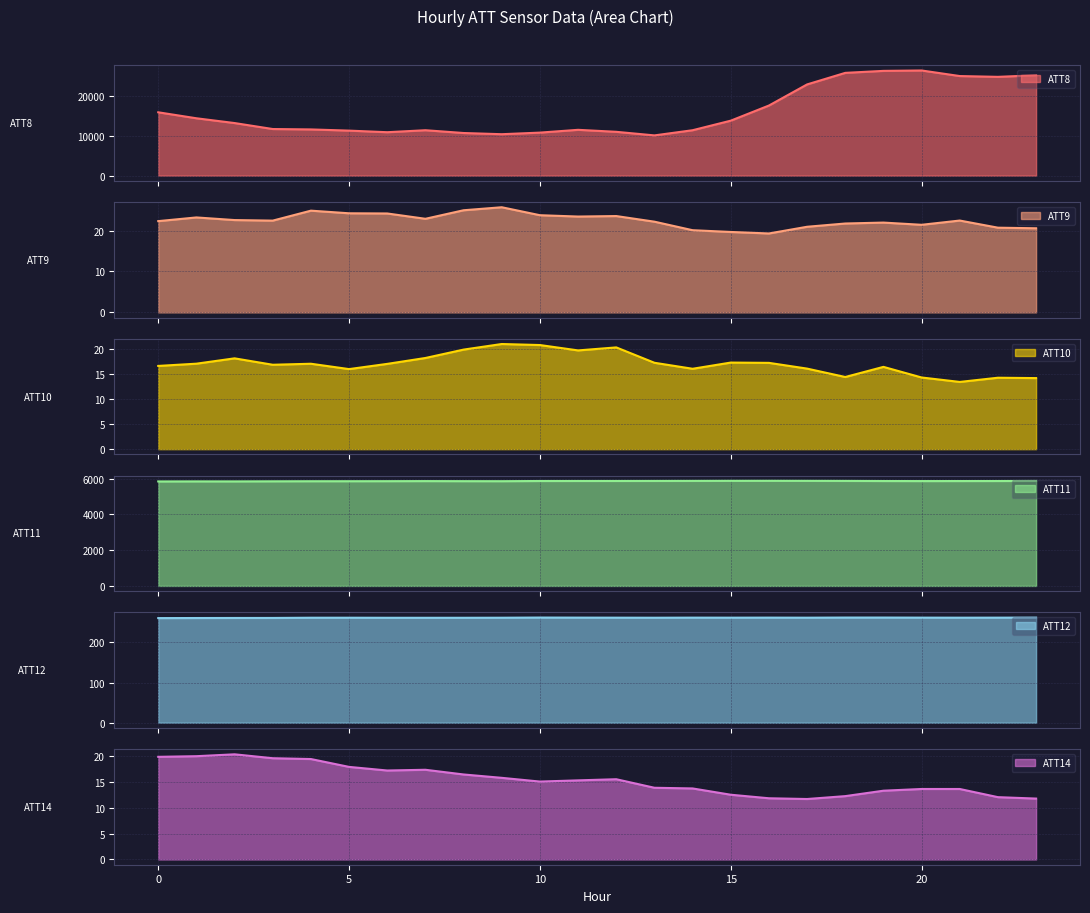

What are all the series names shown in the legend?

ATT8, ATT9, ATT10, ATT11, ATT12, ATT14